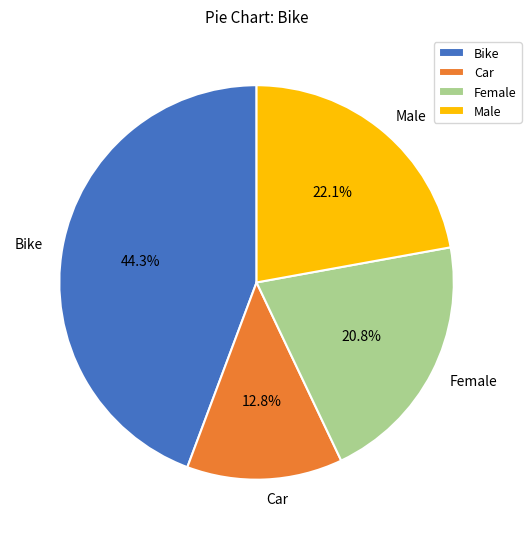

What is the smallest slice in the pie chart?

Car